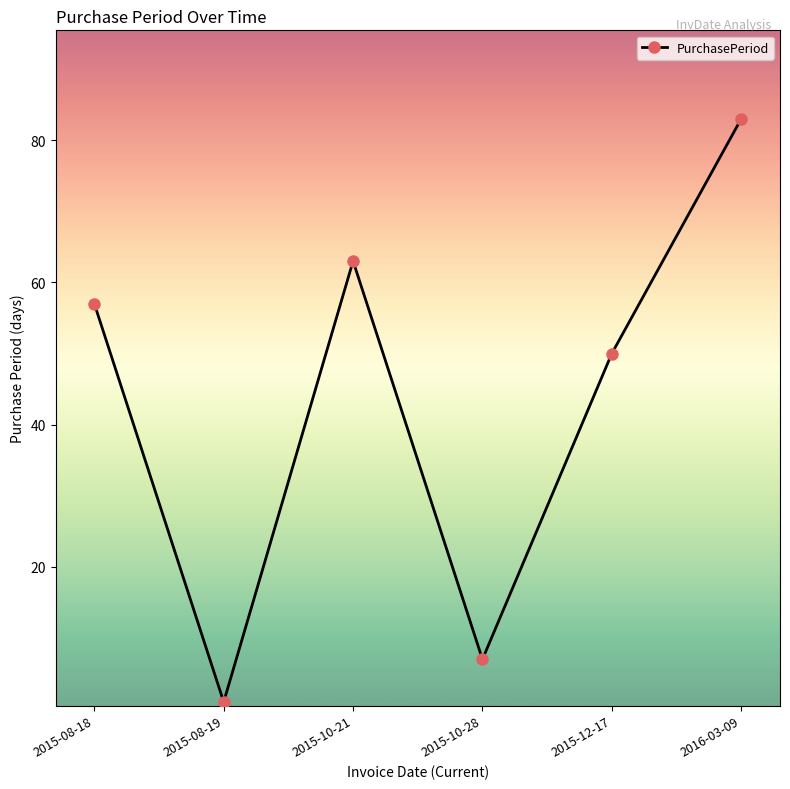

At which label is the value closest to 42?

2015-12-17